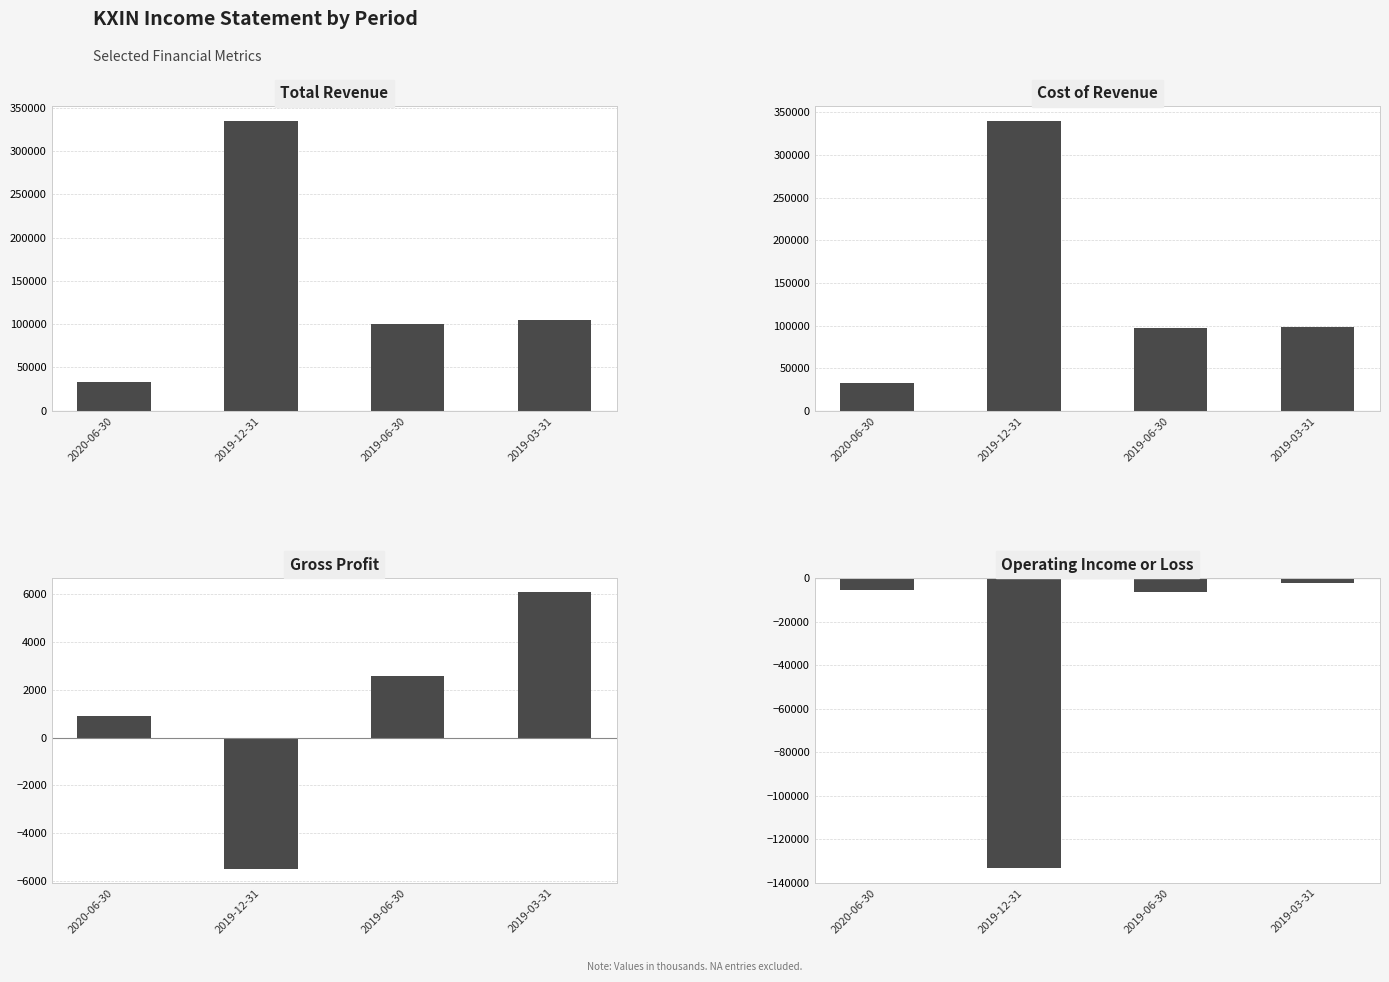

How many values in the Total Revenue series are below 104600?

2